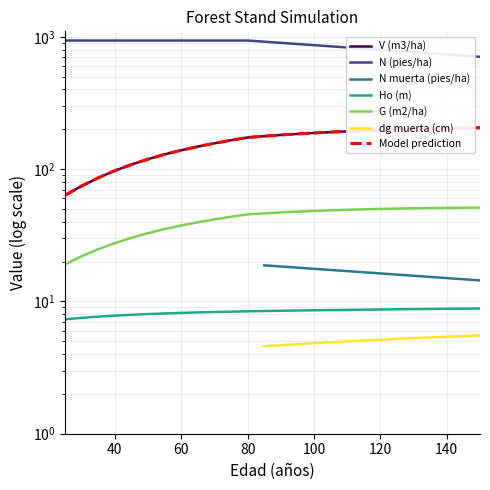

Between 35 and 115, which series saw the biggest shift?

N (pies/ha)